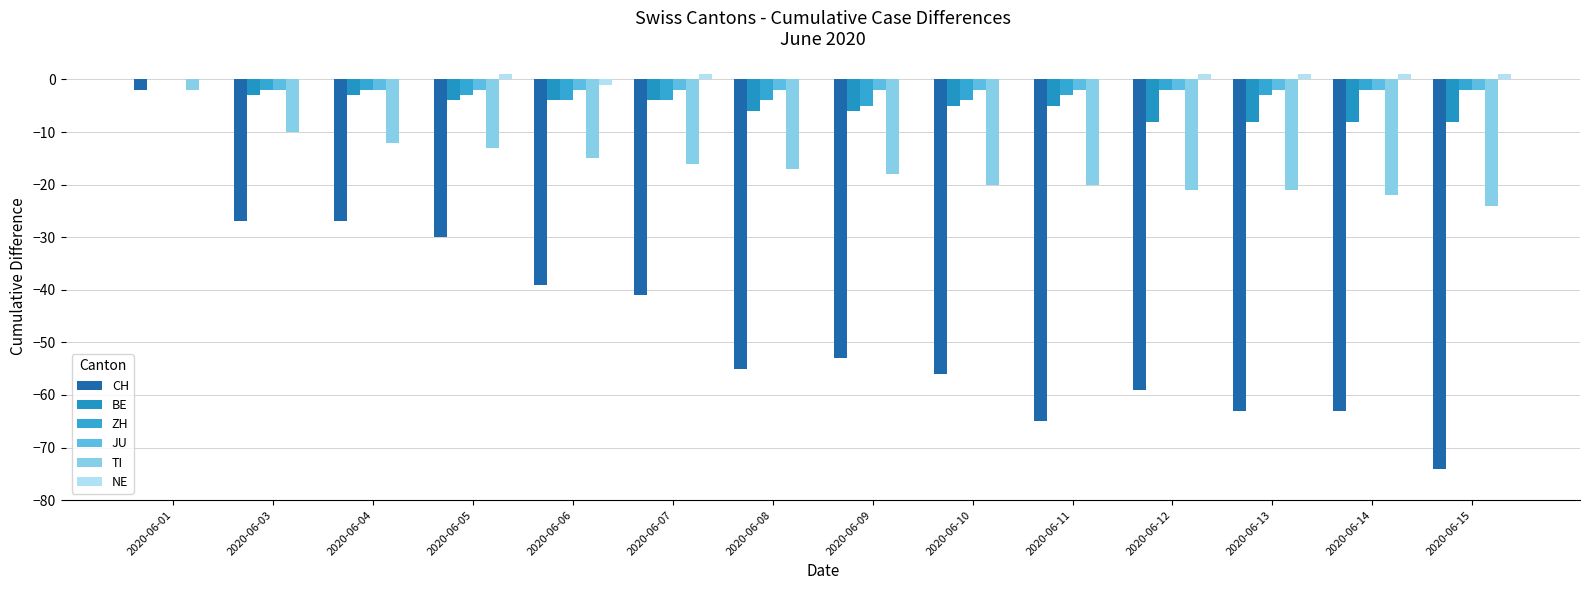

What are all the series names shown in the legend?

CH, BE, ZH, JU, TI, NE